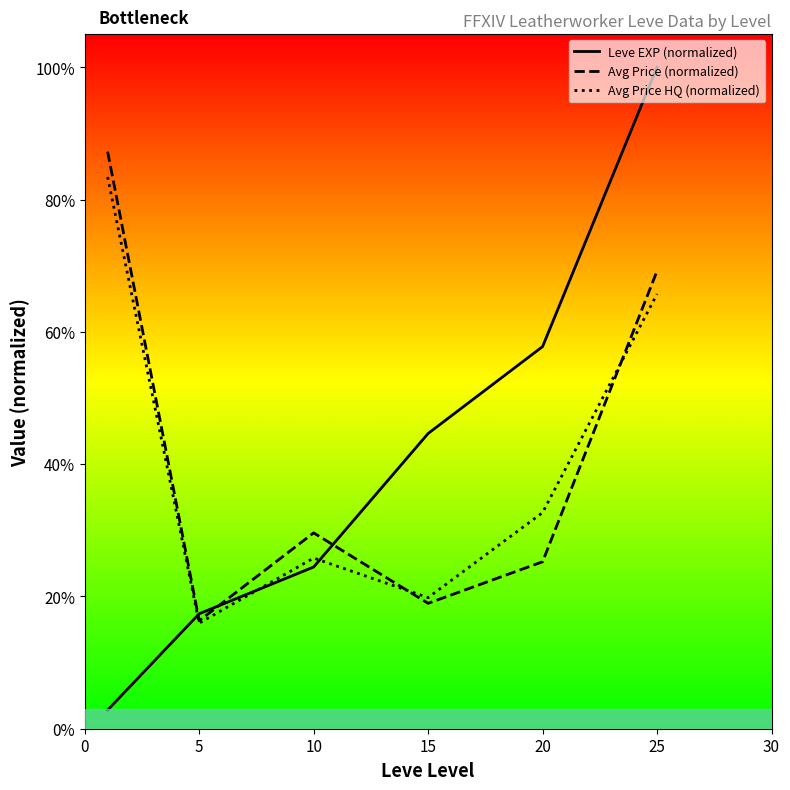

What is the difference between the Avg Price HQ (normalized) values at 25 and 0?

0.2